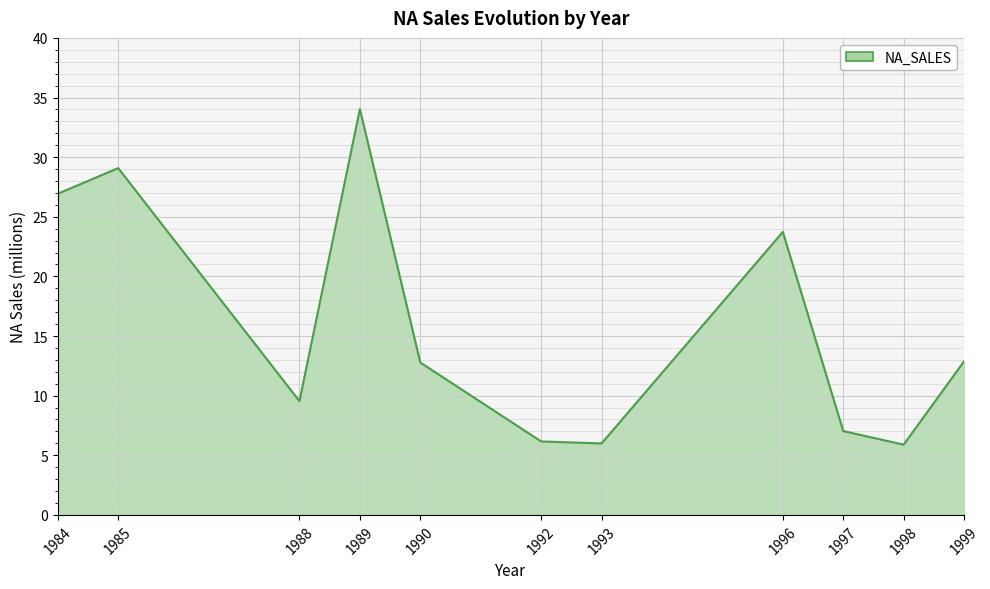

How many distinct data groups are displayed?

1